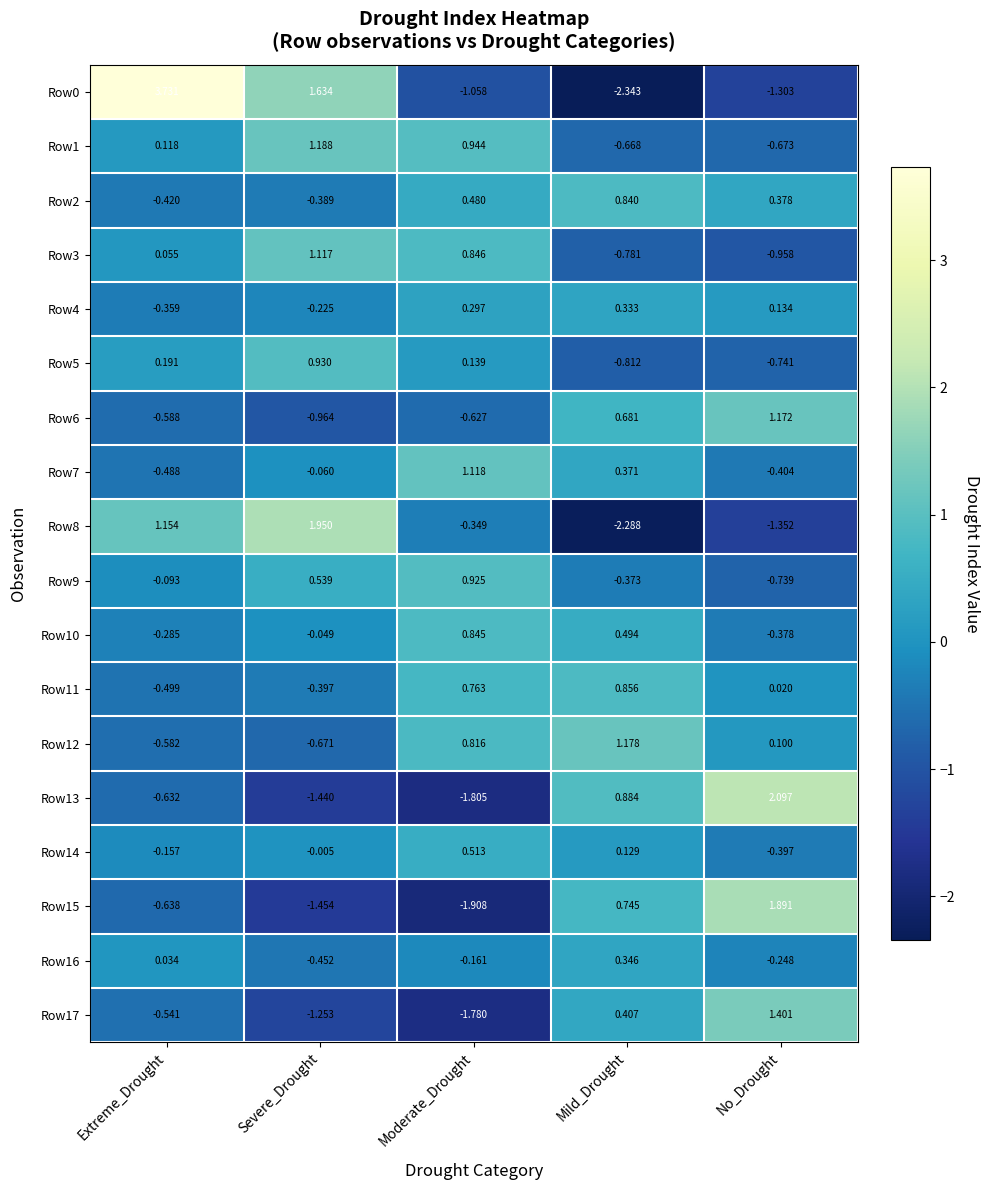

At which label does Row11 reach its peak?

Mild_Drought